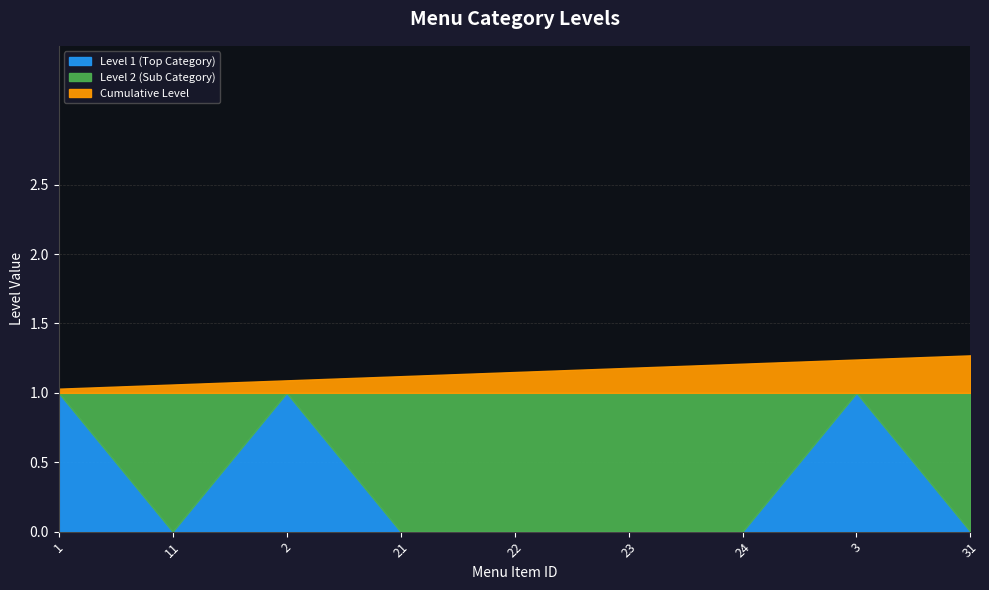

Where is the first local maximum for Level 2 (Sub Category)?

11